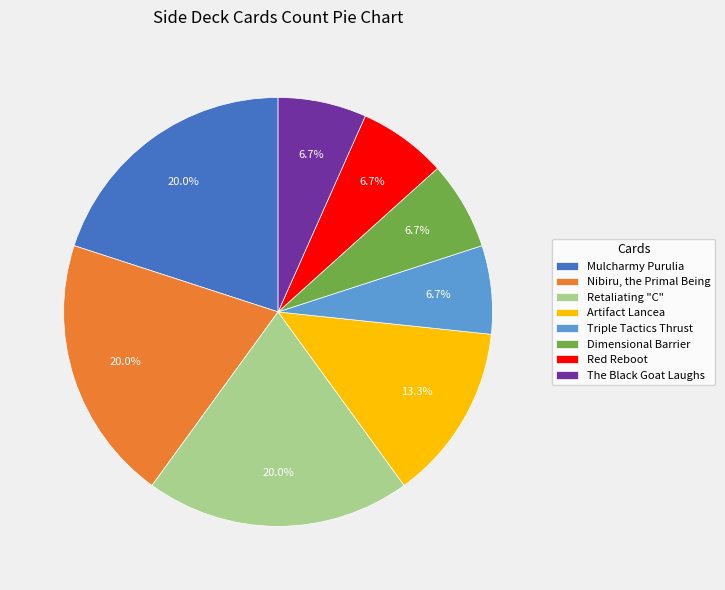

Approximately how many times larger is the value at Triple Tactics Thrust compared to Nibiru, the Primal Being?

0.3